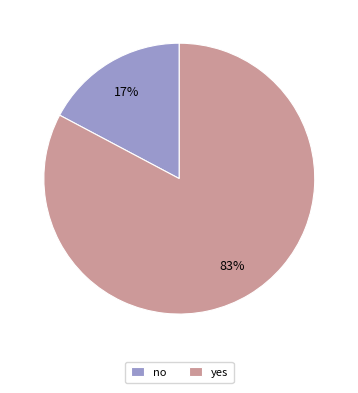

The no slice represents 17% of the pie. True or false?

True